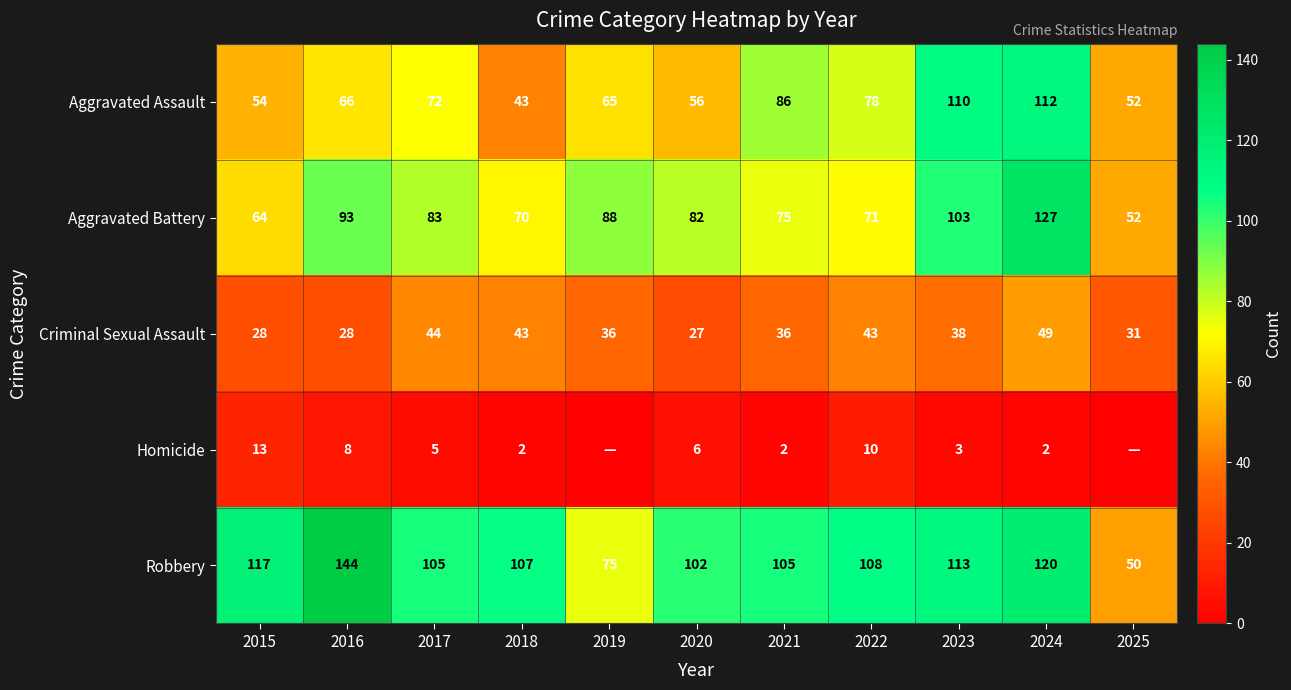

What is the sum of the Aggravated Assault values at 2021 and 2018?

129